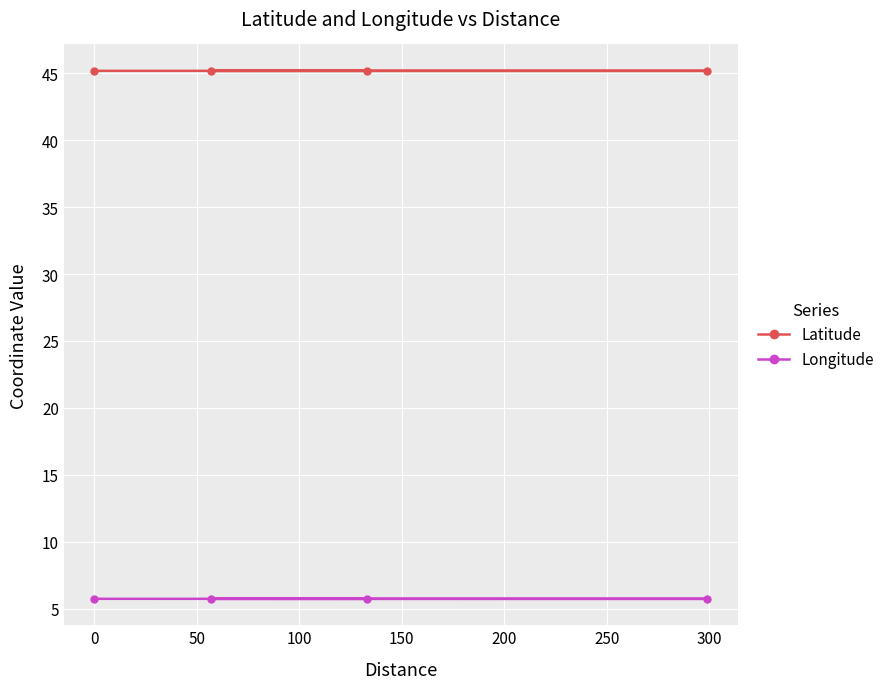

True or false: Longitude and Latitude intersect in this chart.

False